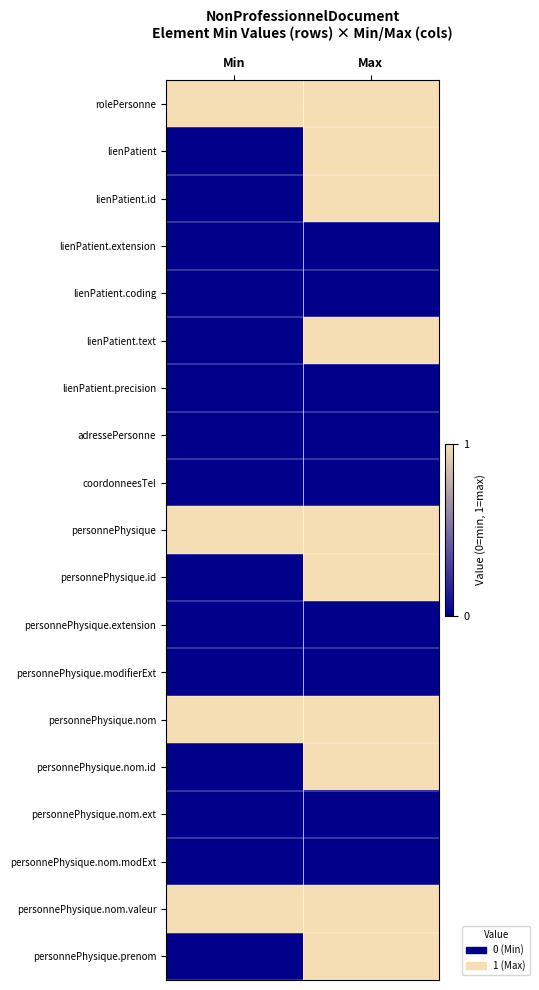

Between Min and Max, which series saw the biggest shift?

lienPatient